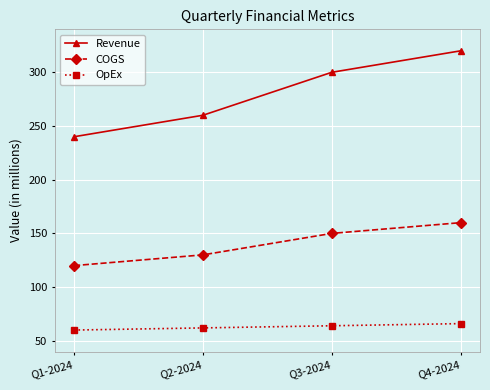

True or false: COGS and Revenue cross at least once.

False